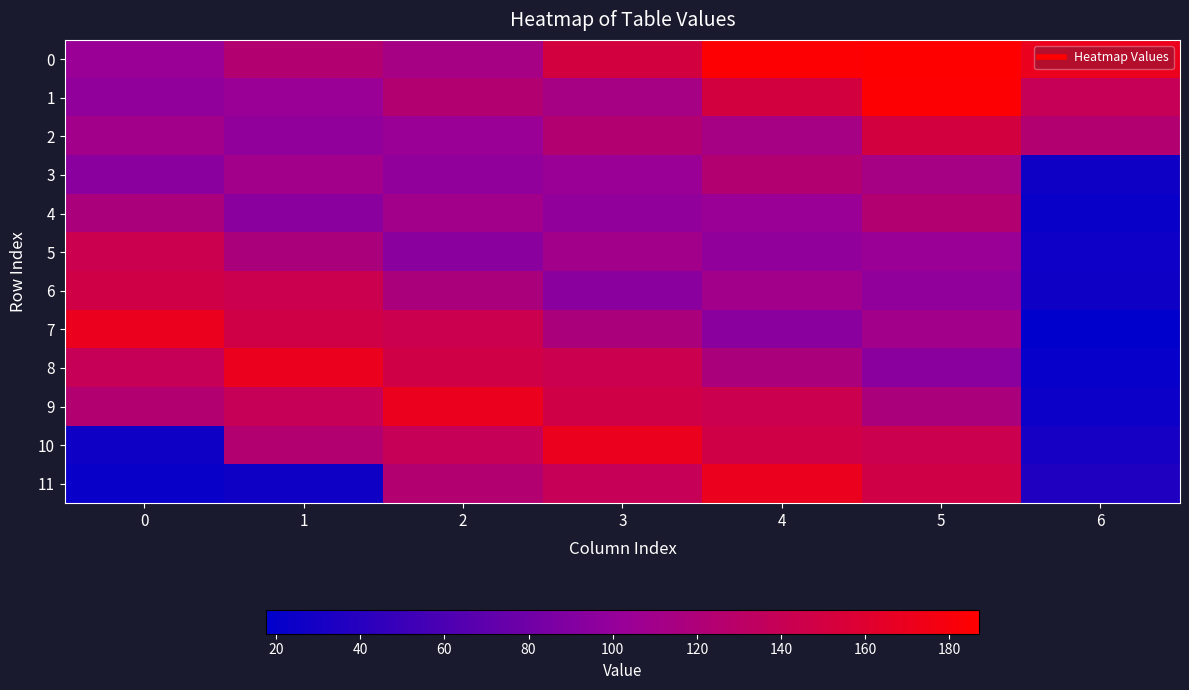

At 2, list the series in order from smallest to largest.

5, 3, 2, 4, 0, 6, 1, 11, 10, 7, 8, 9